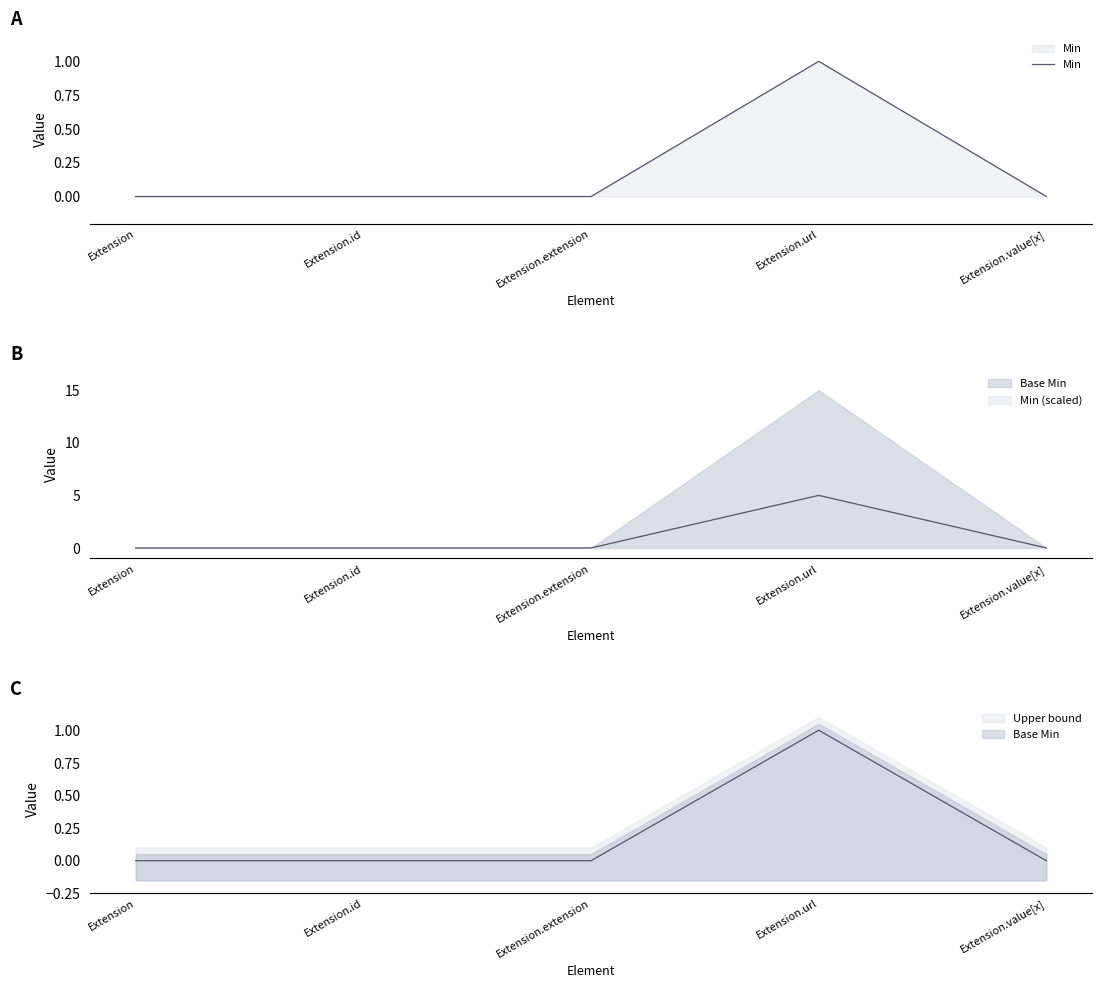

What is the label of the 3rd point from the right?

Extension.extension